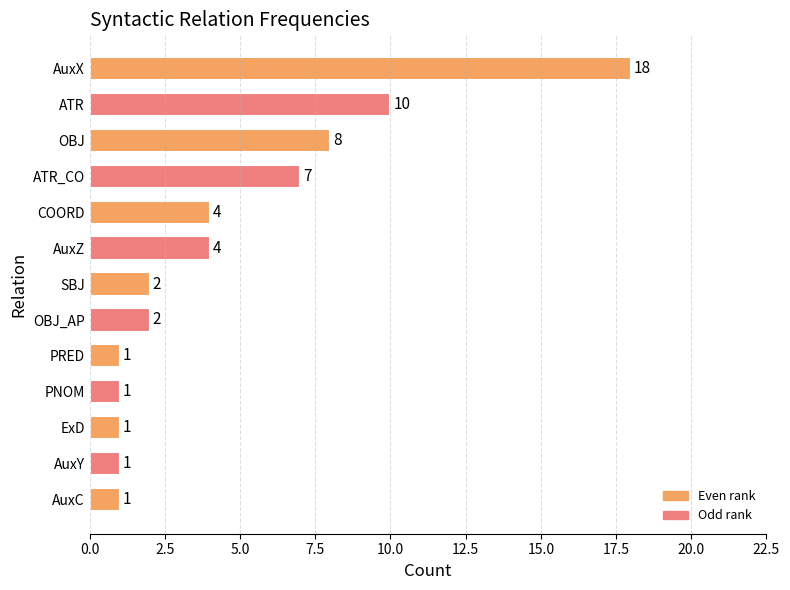

What is the sum of the values at ATR and PRED?

11